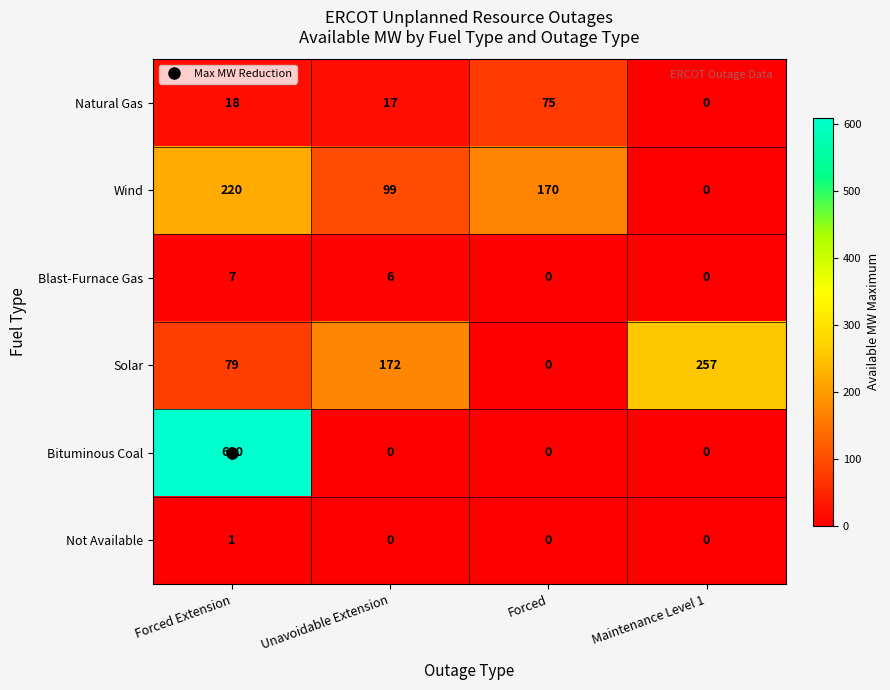

Is it true that Natural Gas equals 17 at Unavoidable Extension?

True